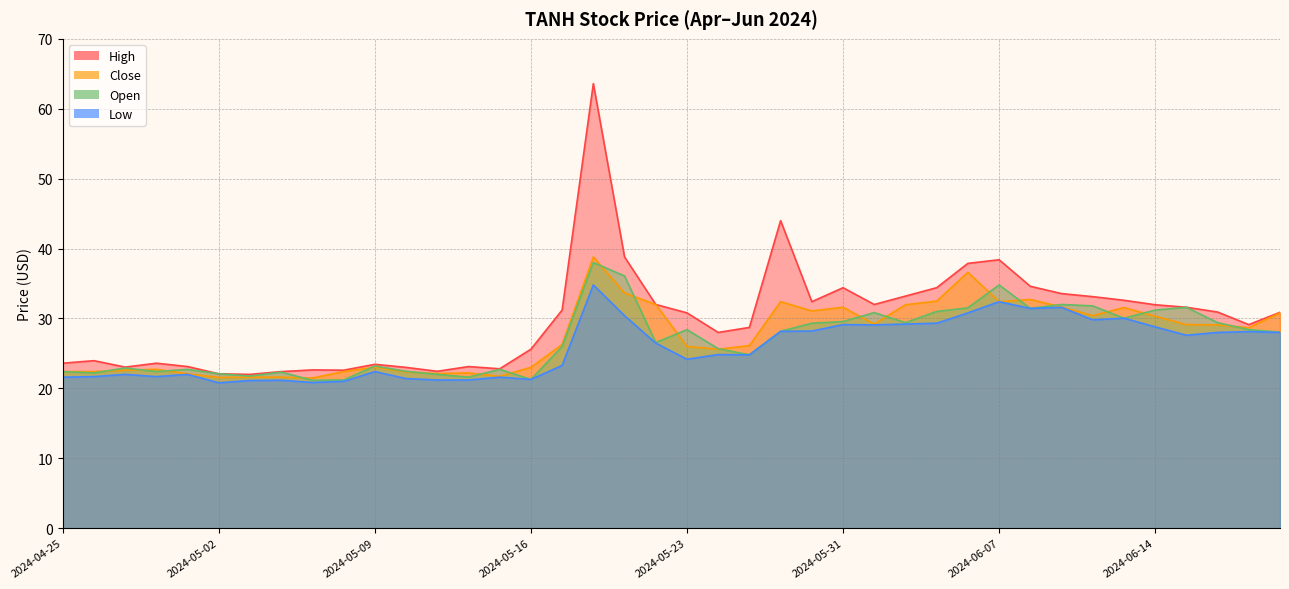

Which category has the lowest value across all series?

2024-05-02